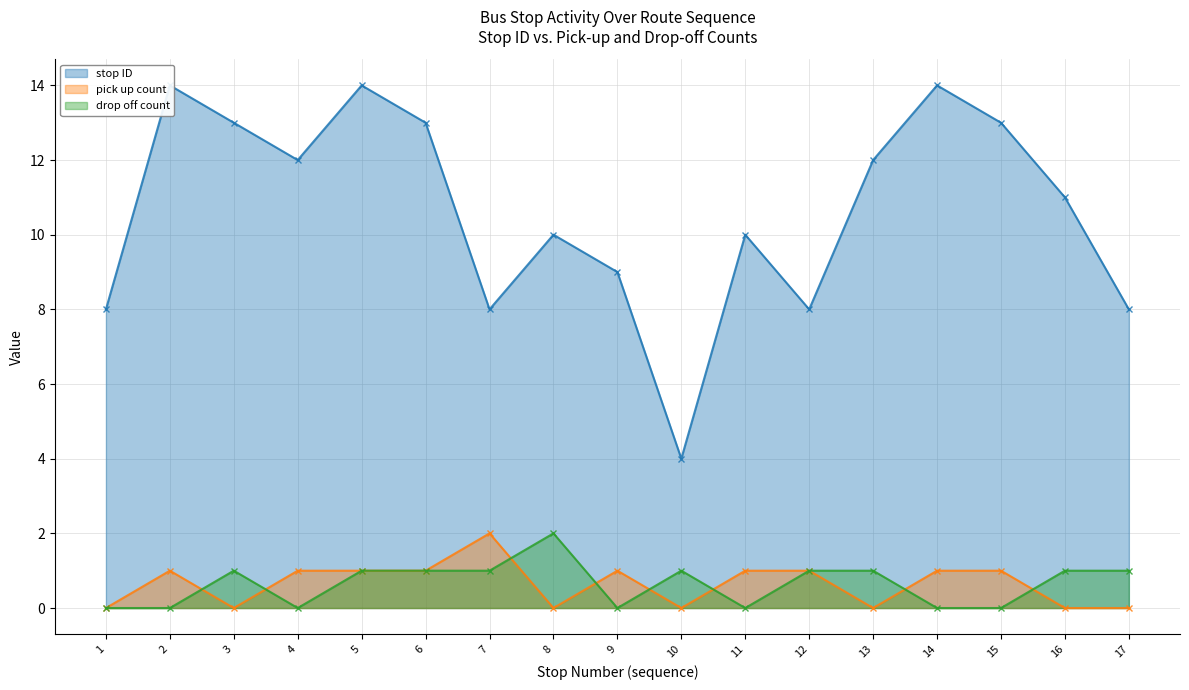

What is the spread (max minus min) of values at 14?

14